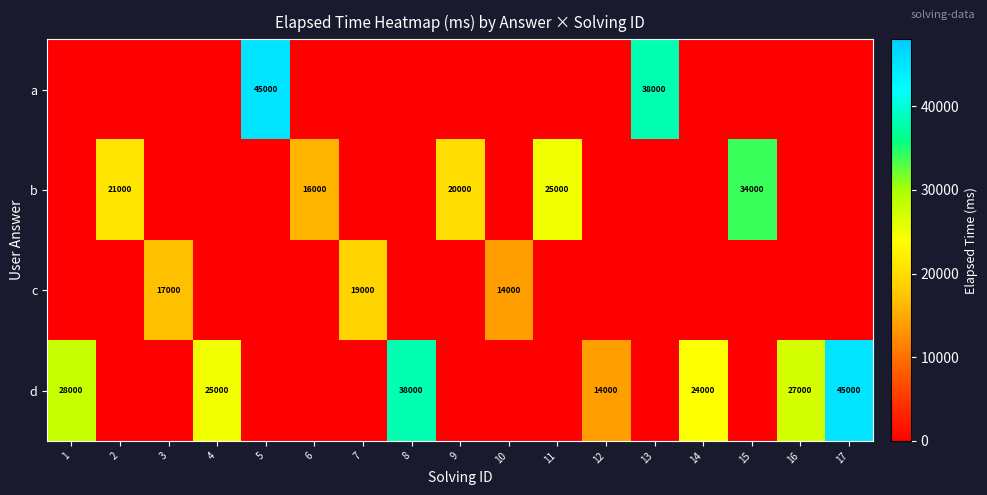

The value of a at 5 is 59437. True or false?

False